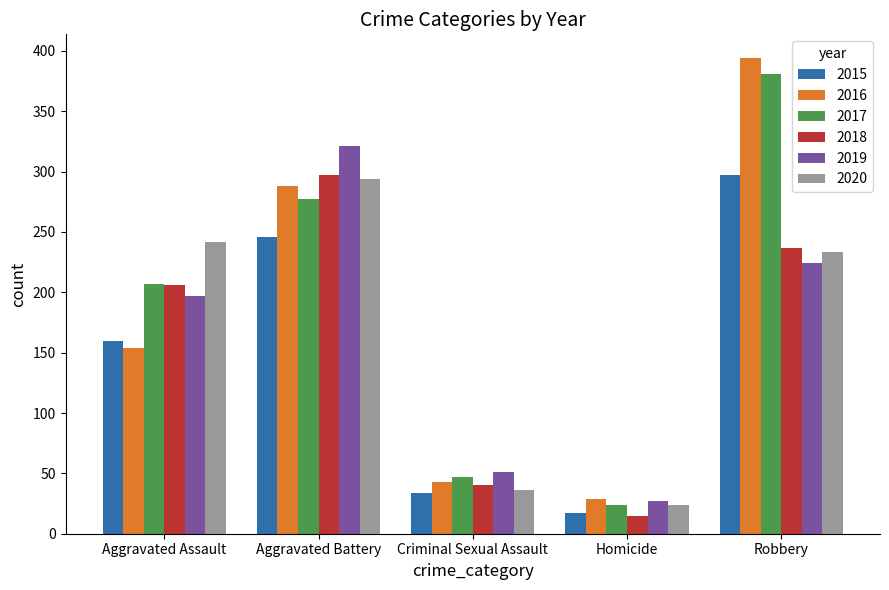

What is the value of the 2015 bar at the 5th from the left?

297